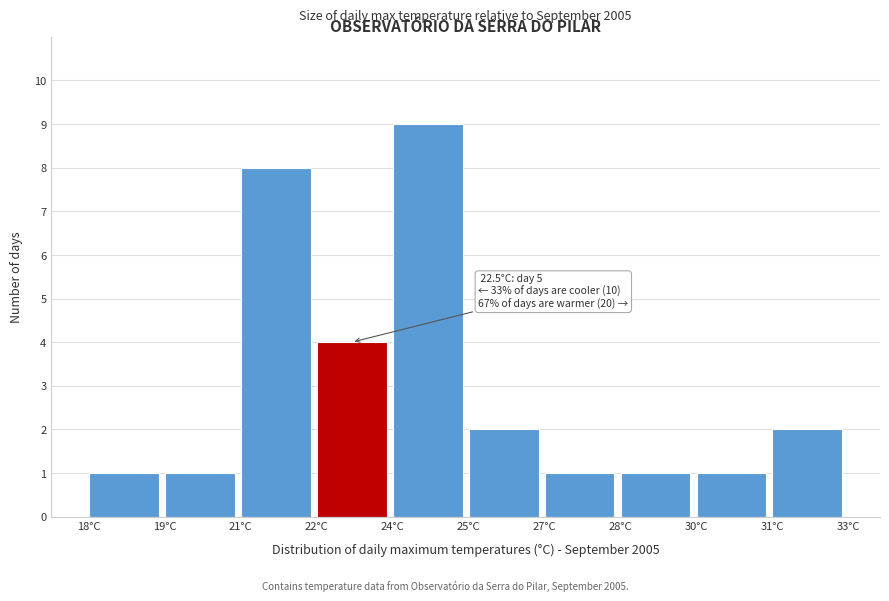

Reading left to right, transcribe all the data shown in this chart.

18°C=1	19°C=1	21°C=8	22°C=4	24°C=9	25°C=2	27°C=1	28°C=1	30°C=1	31°C=2